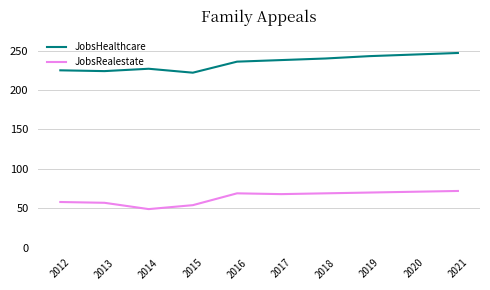

At how many categories does at least one series exceed 210?

10